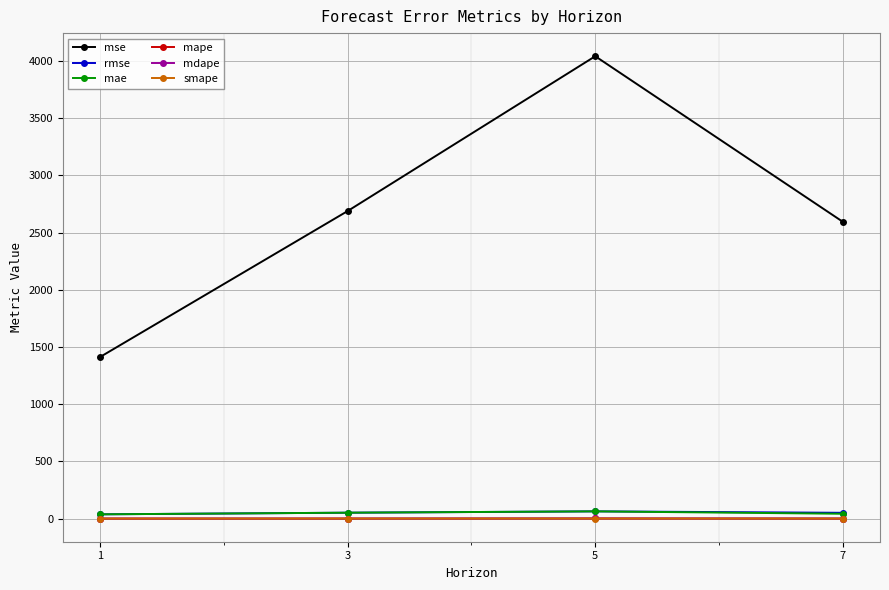

What is the sum of the smape values at 1 and 7?

0.5